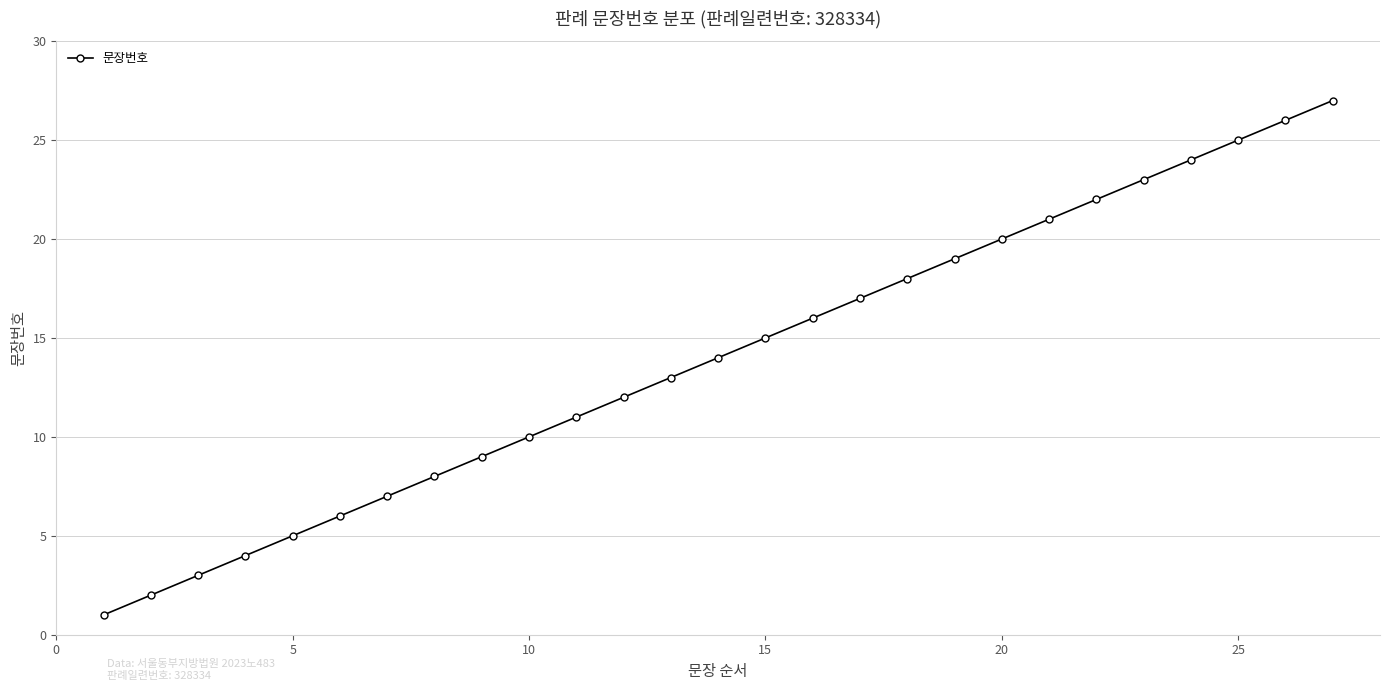

What is the greatest value displayed?

27